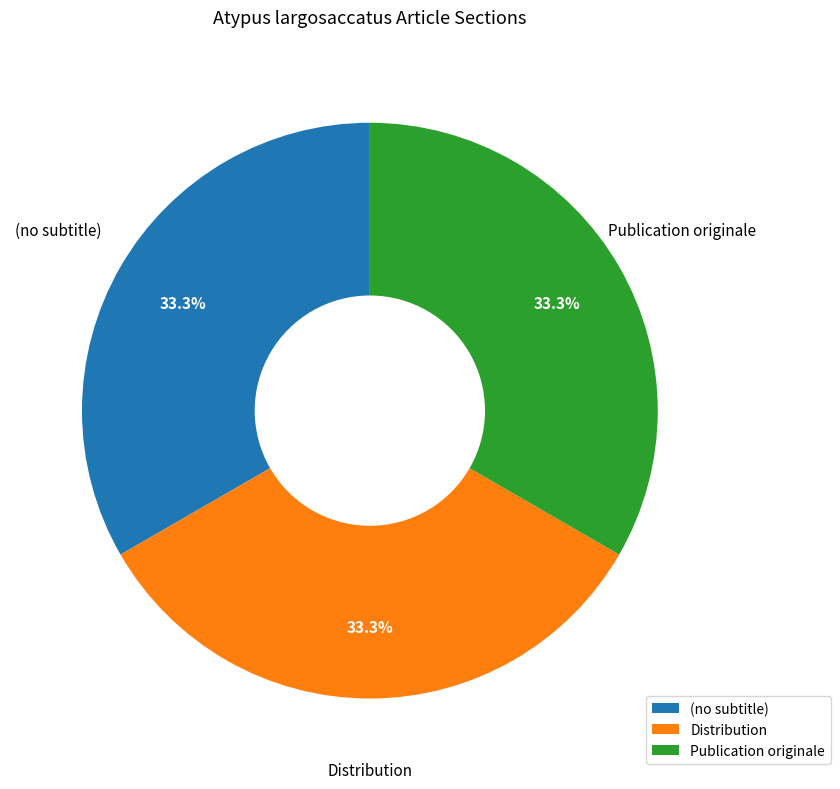

The Distribution slice represents 40% of the pie. True or false?

False